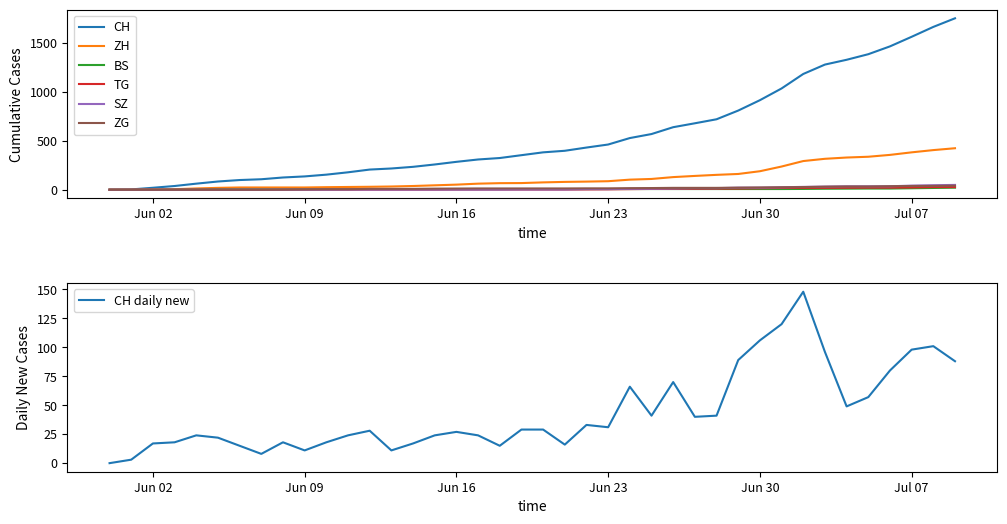

How many lines are shown in the chart?

6